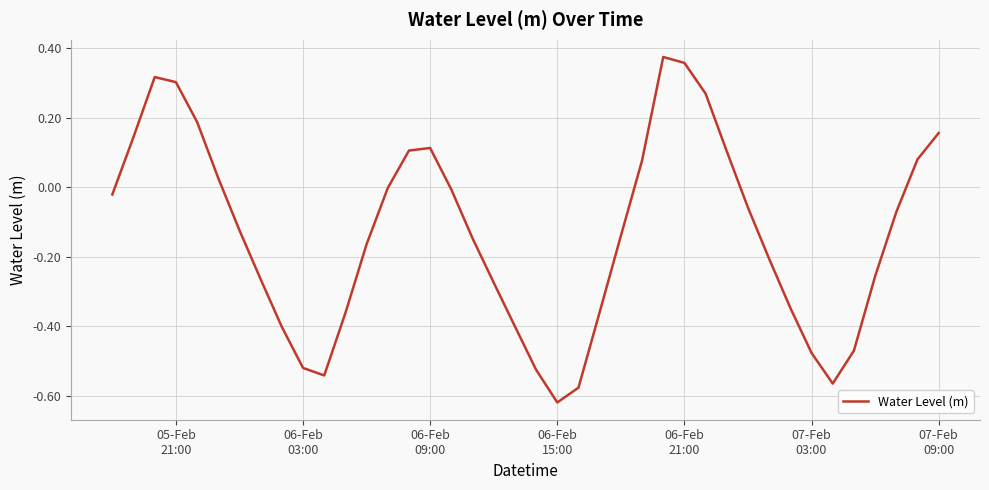

How many interior local peaks (higher than both neighbors) does the data have?

3